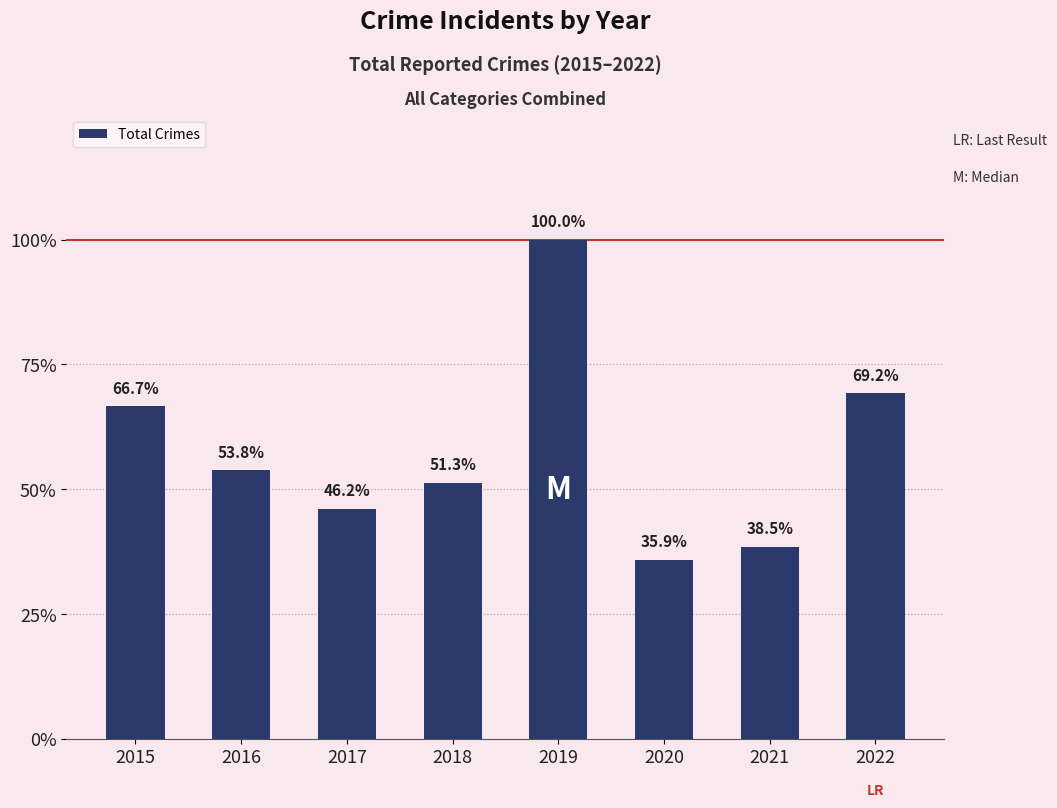

Rank the categories by value from highest to lowest.

2019, 2022, 2015, 2016, 2018, 2017, 2021, 2020